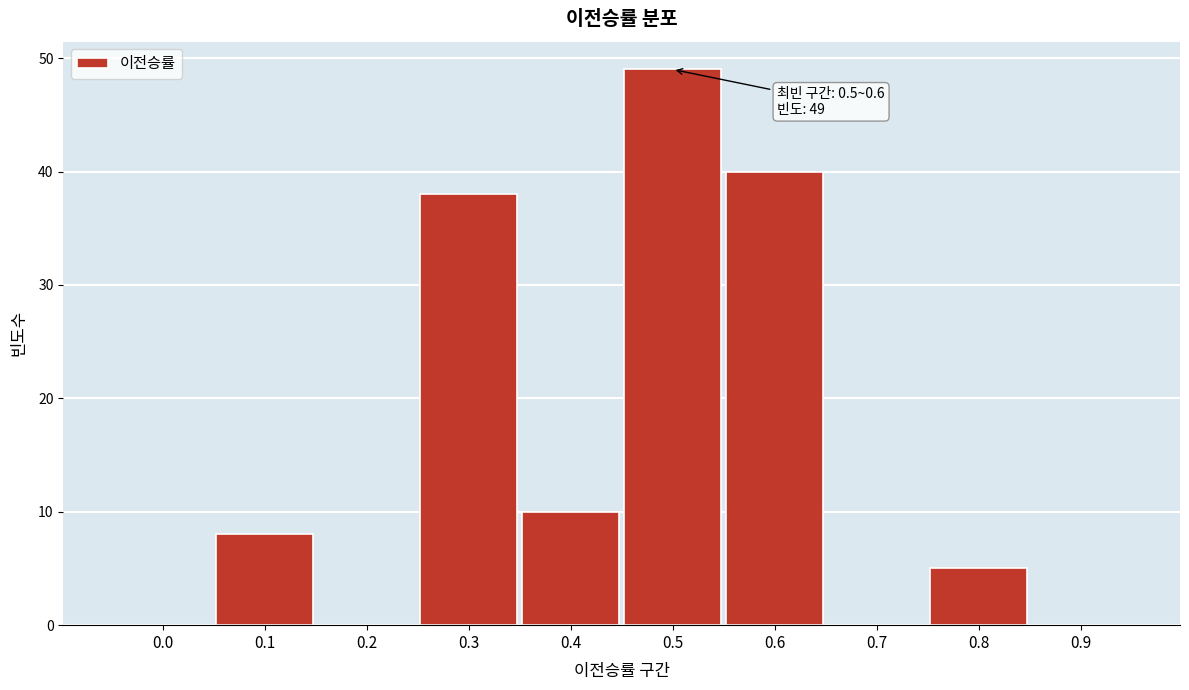

Reading left to right, extract all data points from this chart.

0.0=0	0.1=8	0.2=0	0.3=38	0.4=10	0.5=49	0.6=40	0.7=0	0.8=5	0.9=0